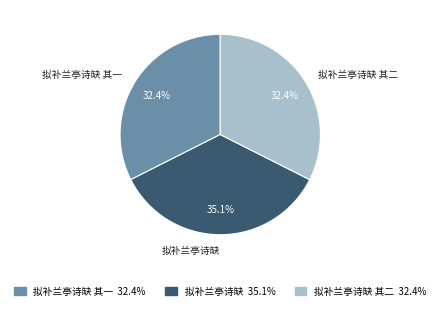

How many segments does this pie chart have?

3